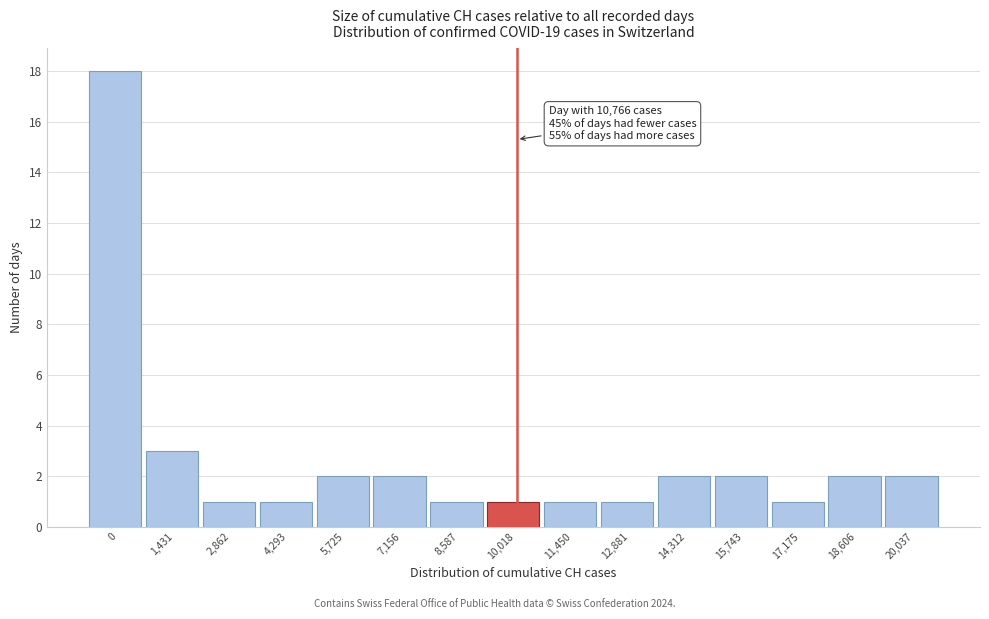

Reading left to right, extract all data points from this chart.

18	3	1	1	2	2	1	1	1	1	2	2	1	2	2